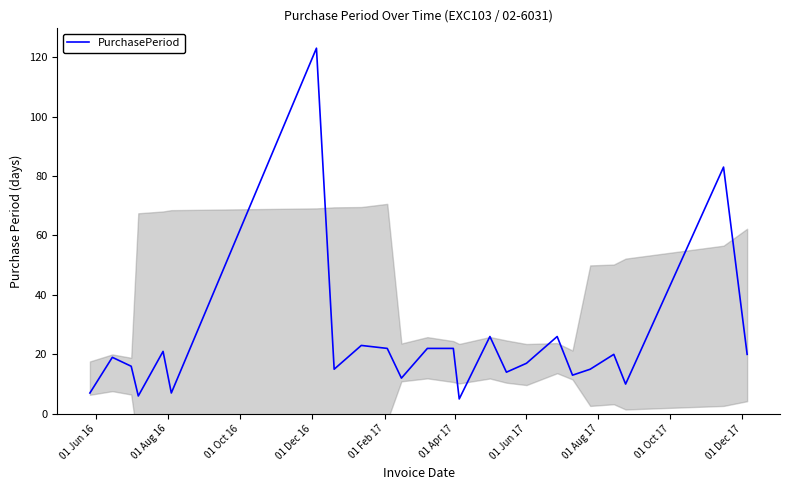

What is the maximum value for PurchasePeriod?

123